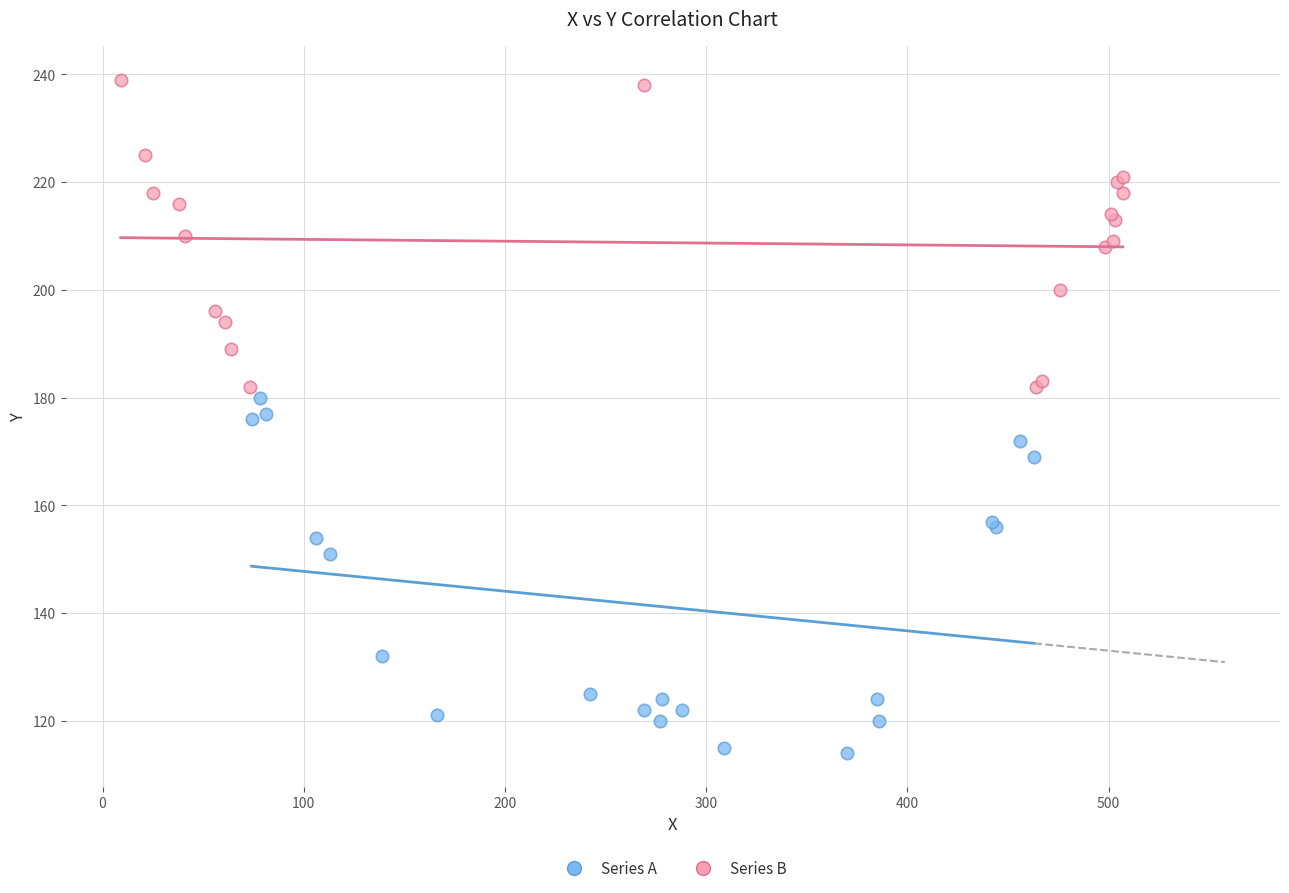

Which series reaches the minimum Y coordinate?

Series A